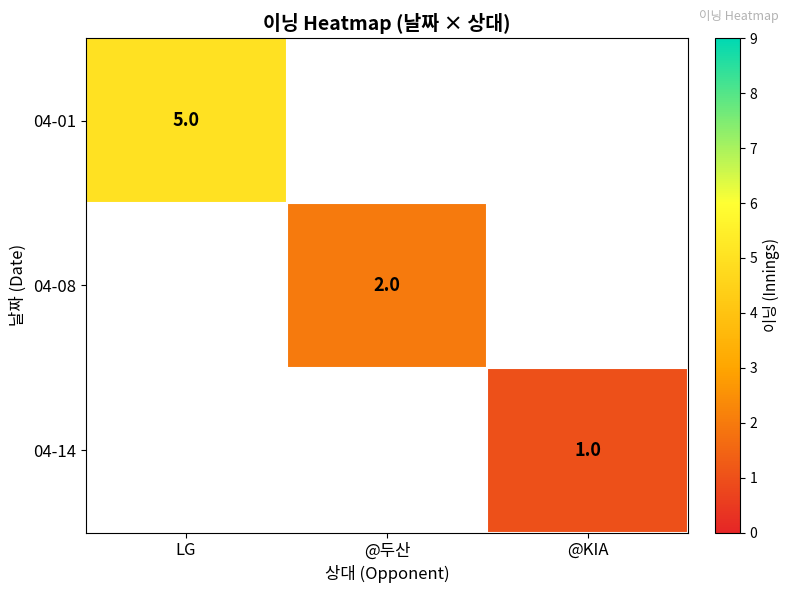

Is the value of 04-08 at @두산 greater than the value of 04-14 at @KIA?

Yes